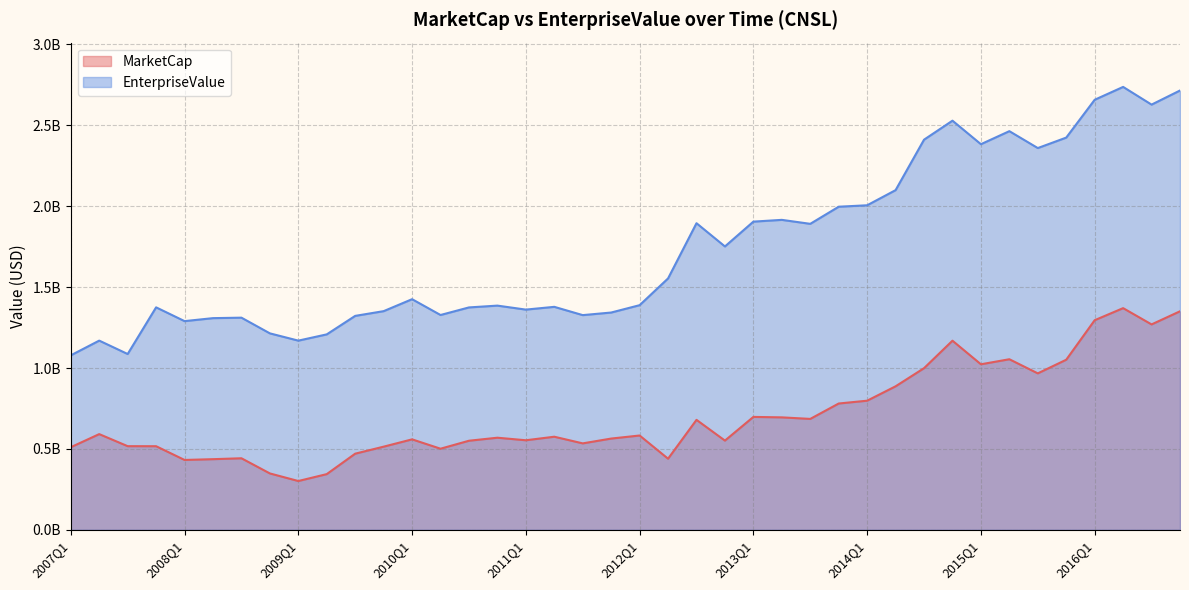

Count the number of categories in the chart.

40